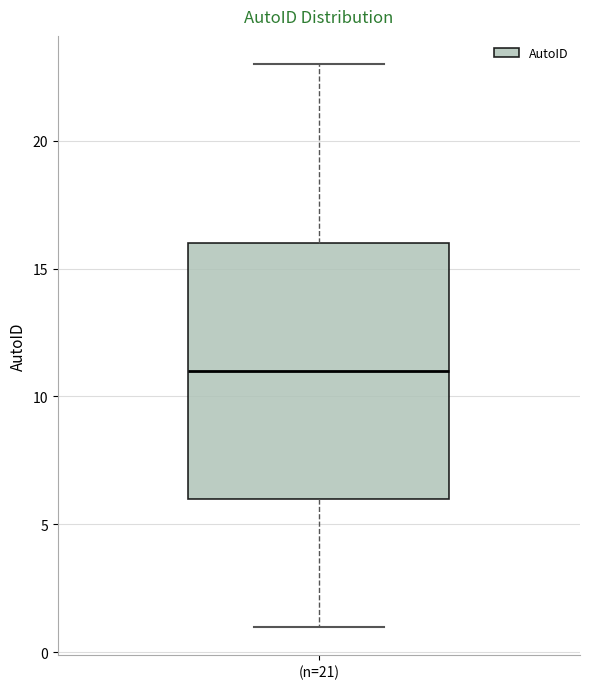

Read this box plot against the y-axis: the position of the median line, the range covered by the box, and the ends of both whiskers. The values are not printed on the chart, so give them approximately, as read against the axis.

median 11, box 6 to 16, whiskers 1 to 23